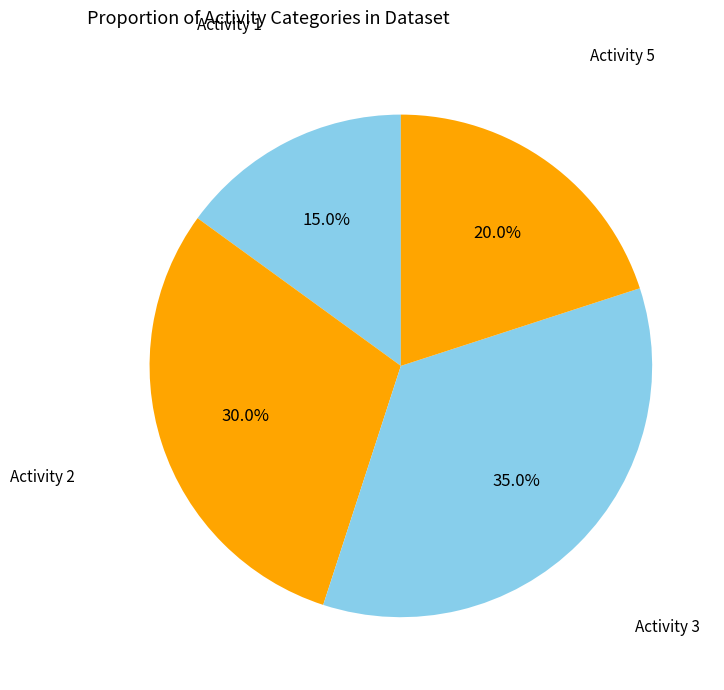

Rank the categories by value from highest to lowest.

Activity 3, Activity 2, Activity 5, Activity 1